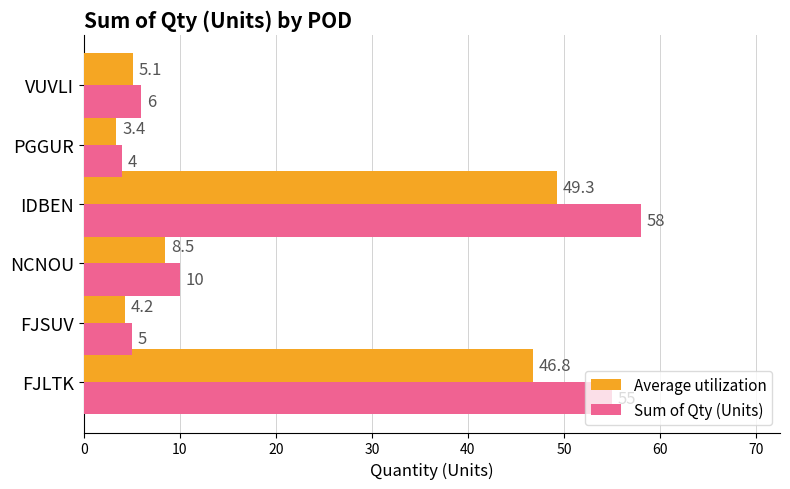

What is the highest value of the Sum of Qty (Units) series?

58.0